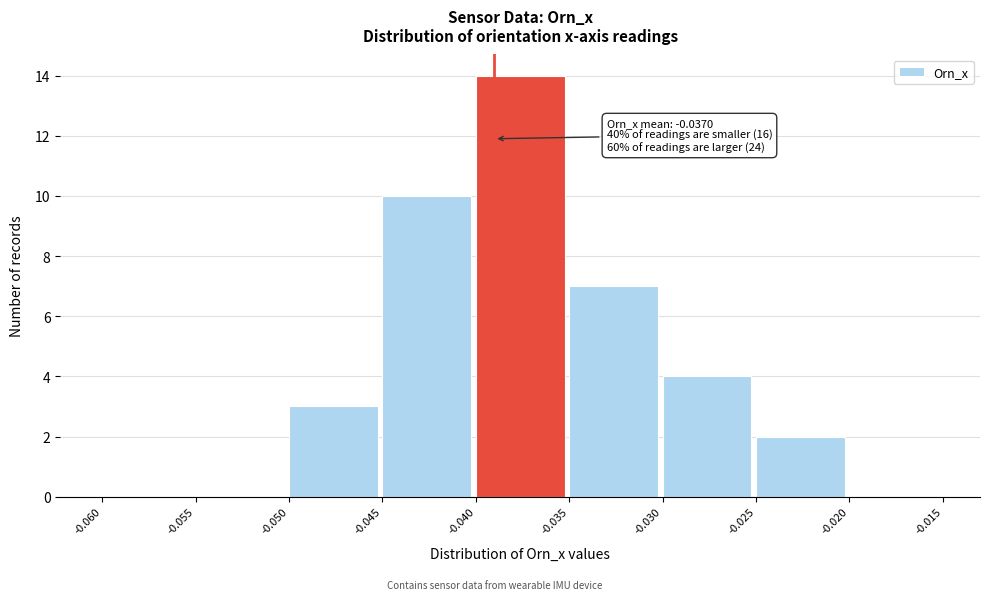

Which range on the x-axis has the tallest bar?

-0.040 to -0.035